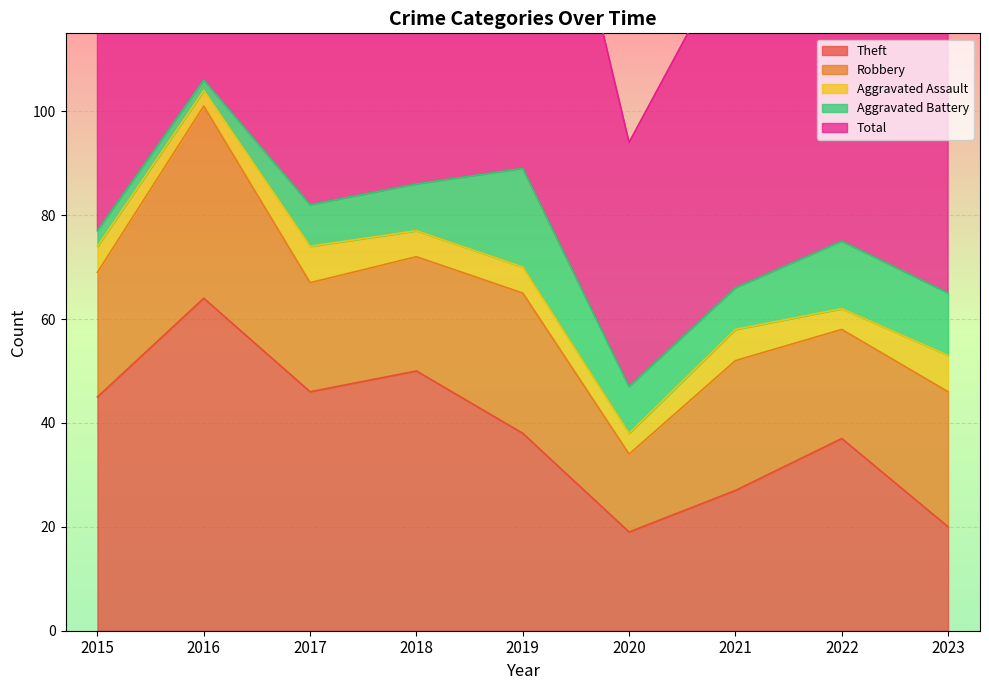

Does the chart display data point markers on the line(s)?

No